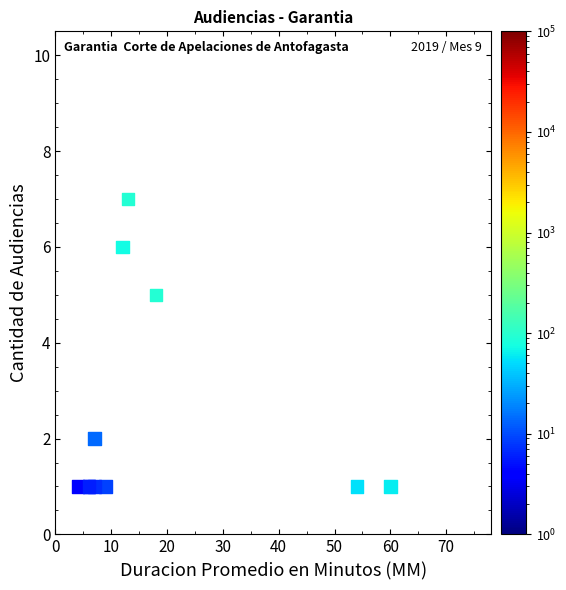

What Y value in the scatter plot is closest to 4?

5